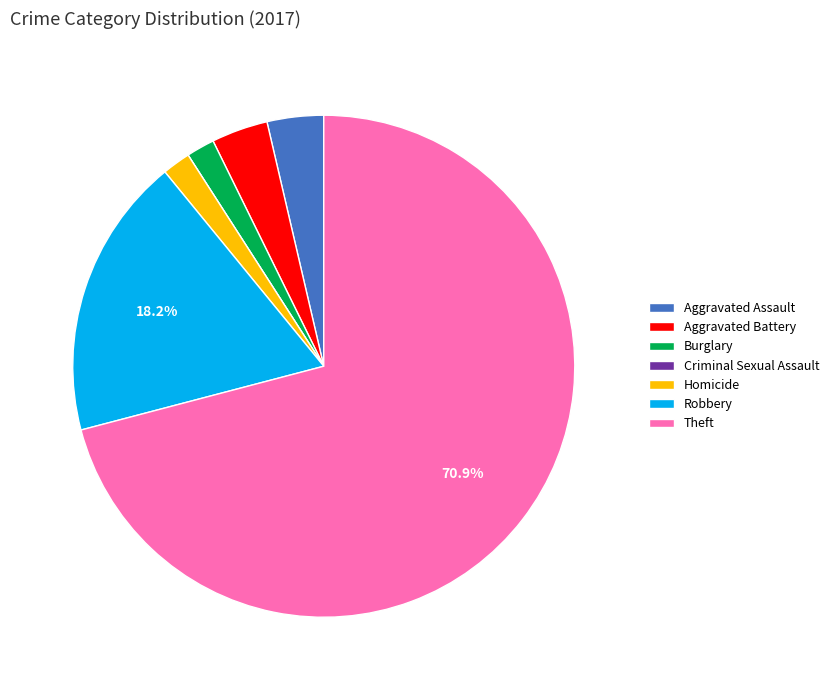

To the nearest percent, what is the difference between the Aggravated Assault and Homicide slice percentages?

2%